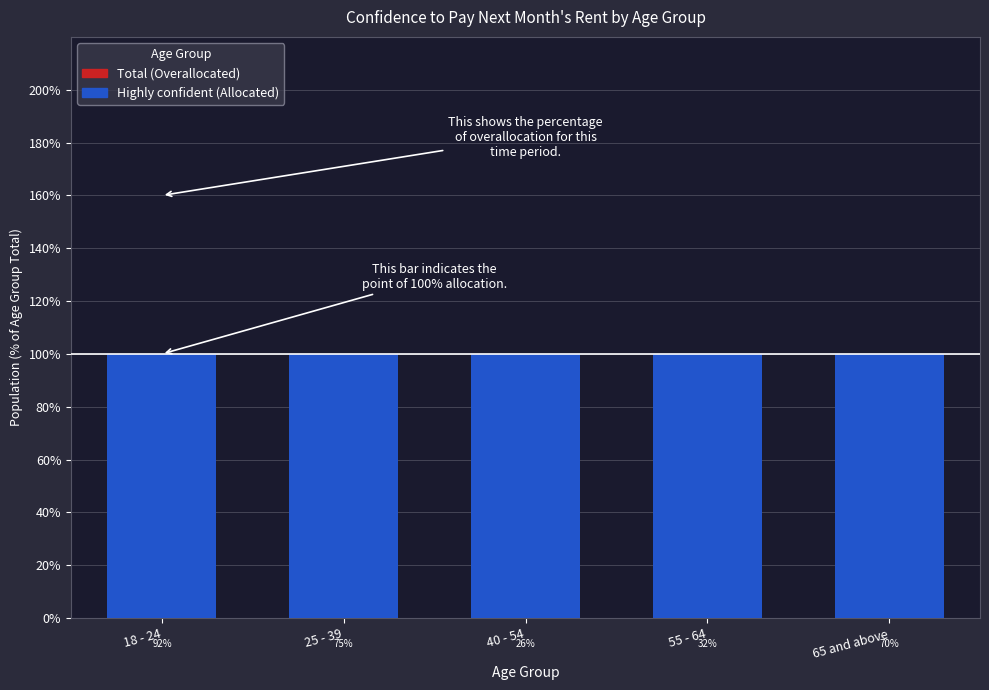

What are all the series names shown in the legend?

Highly confident (Allocated), Total (Overallocated)